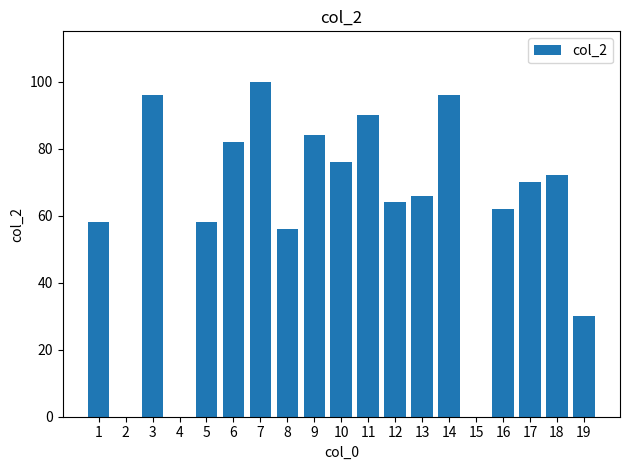

Approximately how many times larger is the value at 6 compared to 10?

1.1